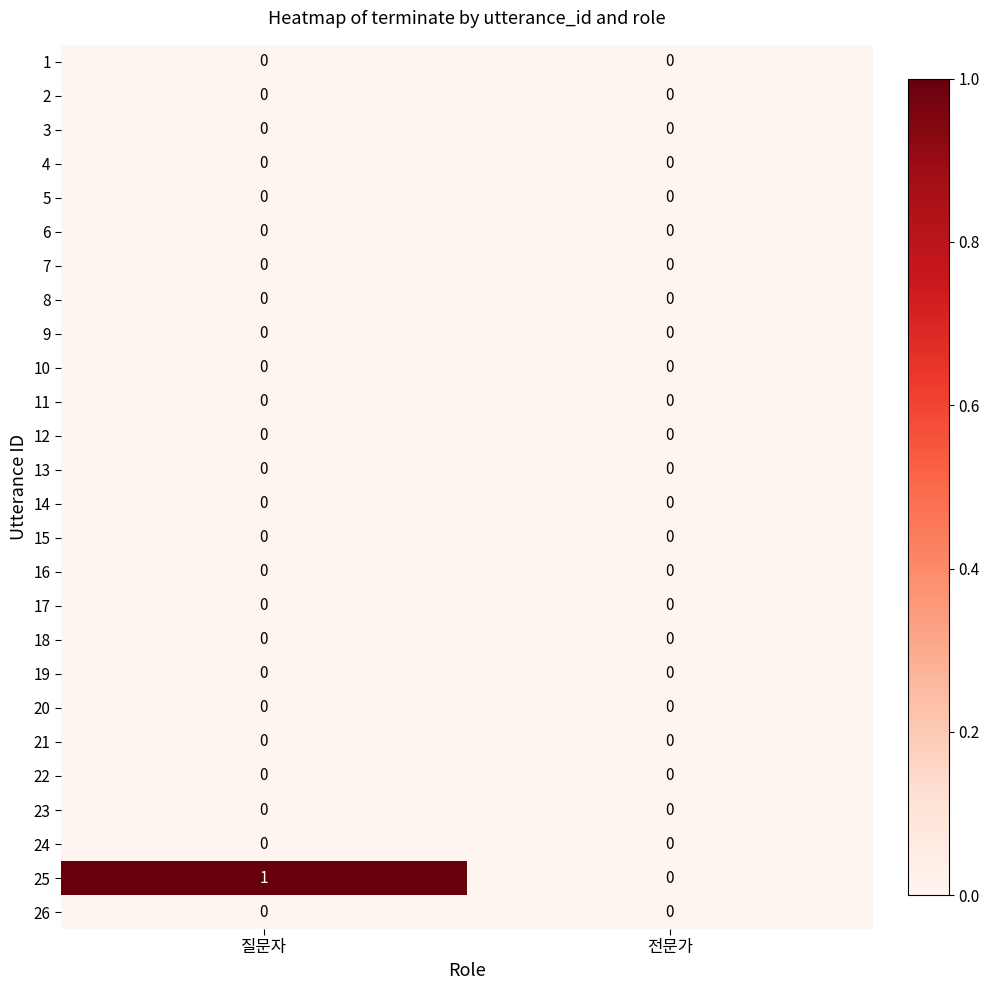

What is the total value across all series at 질문자?

1